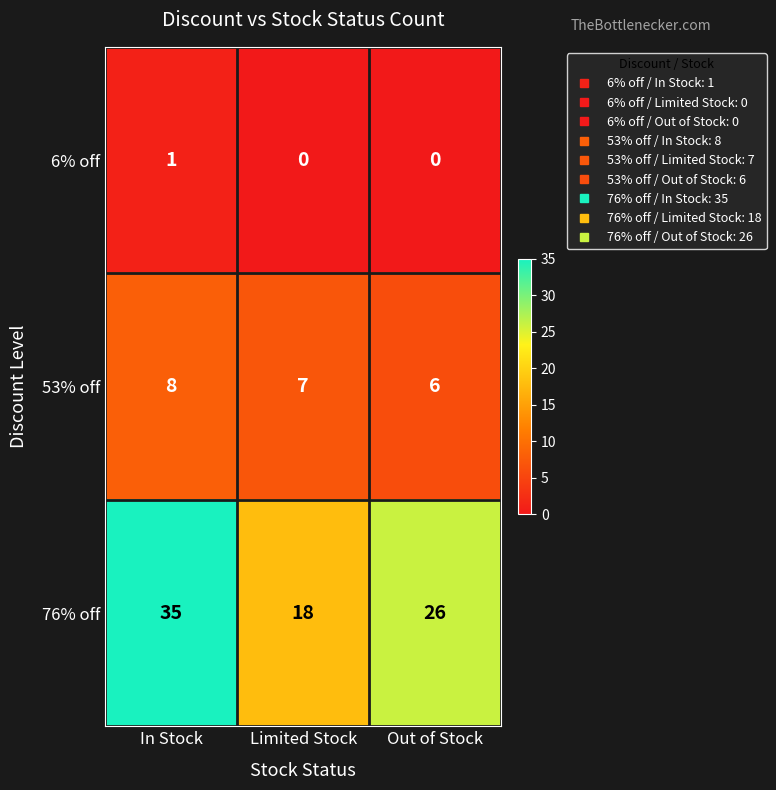

True or false: 76% off has a value of 35 at In Stock.

True